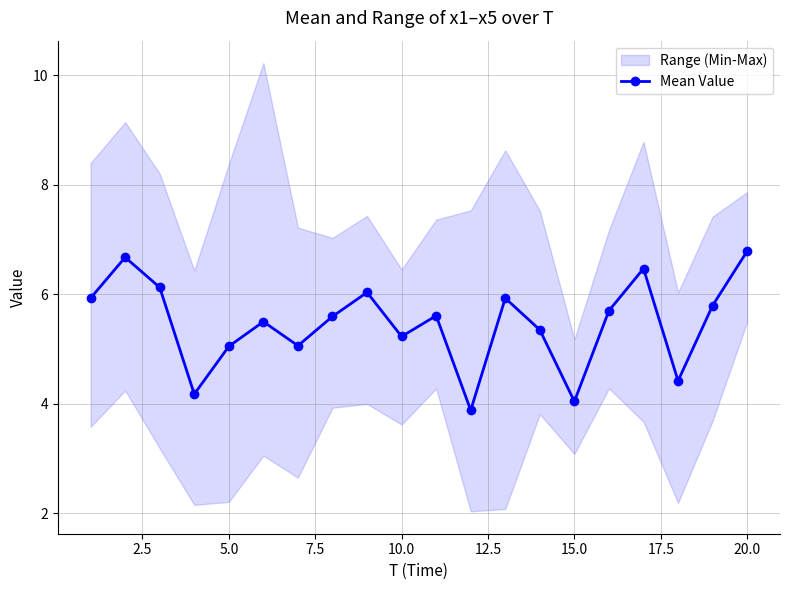

True or false: Mean Value has more than 0 points higher than both neighbors.

True